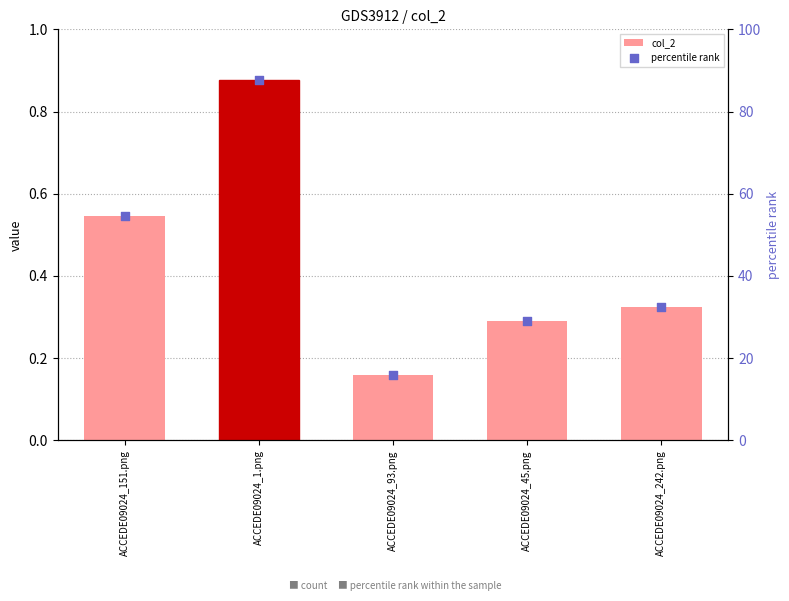

At how many categories does at least one series exceed 57?

1